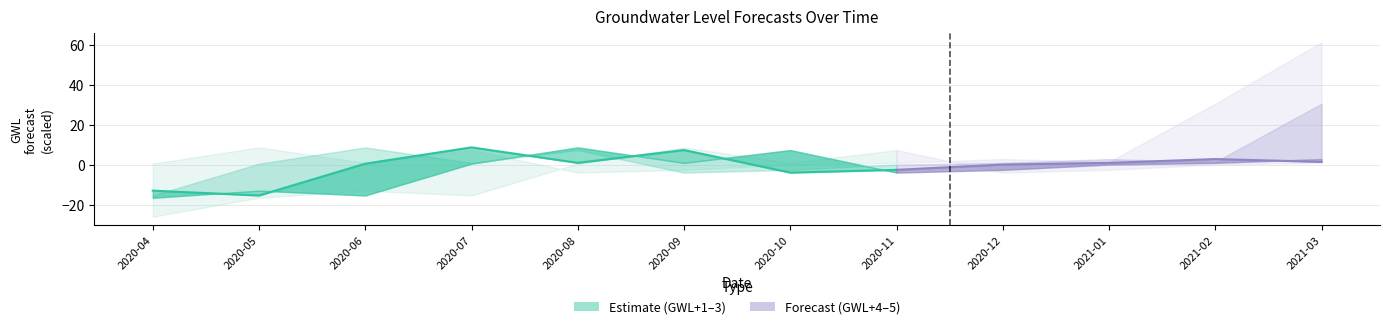

Where is the data nearest to the value -3?

2020-11